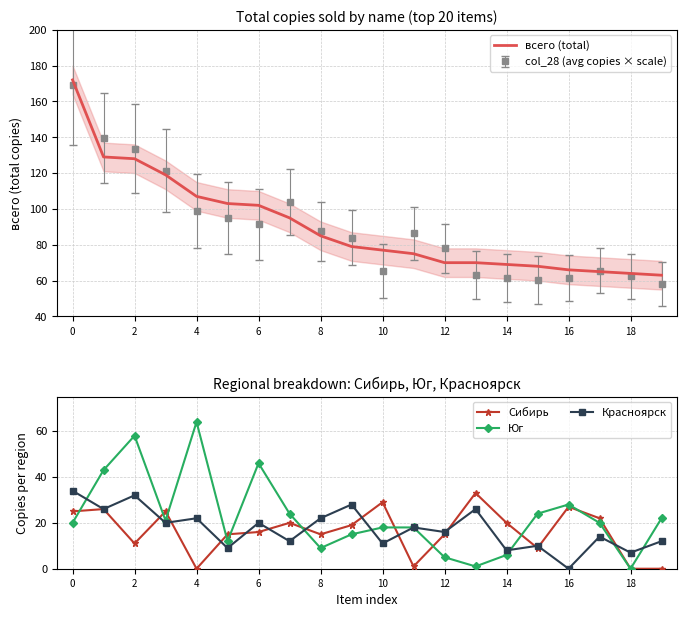

What are all the series names shown in the legend?

всего (total), Сибирь, Юг, Красноярск